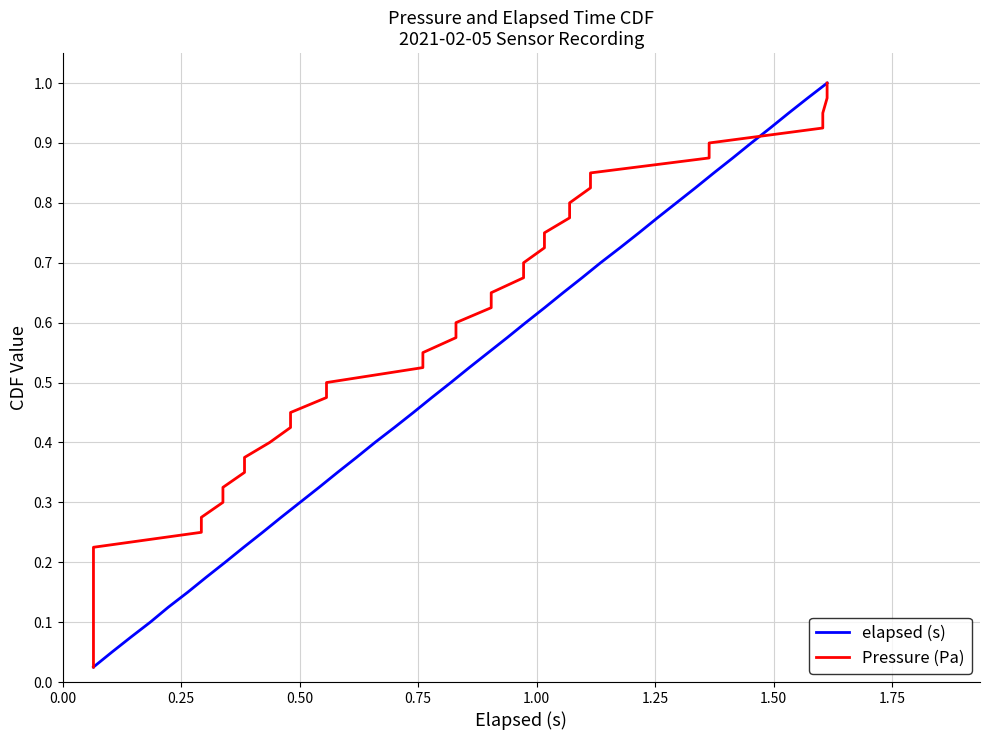

How many series are shown in this chart?

2